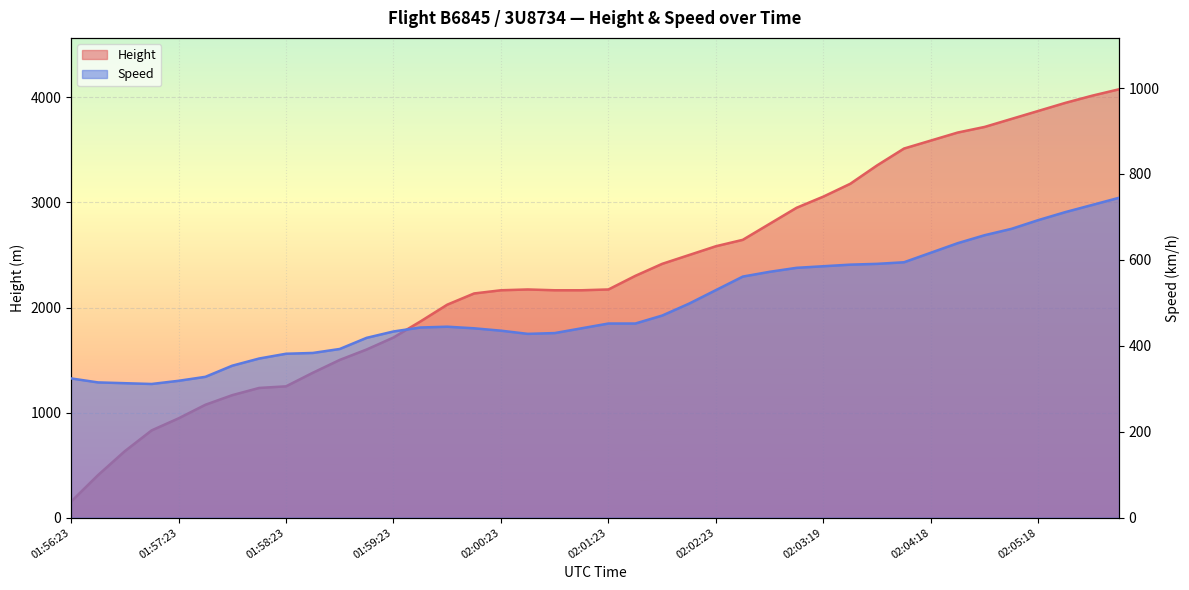

What is the value of the Height point at the 21st from the left?

2171.7